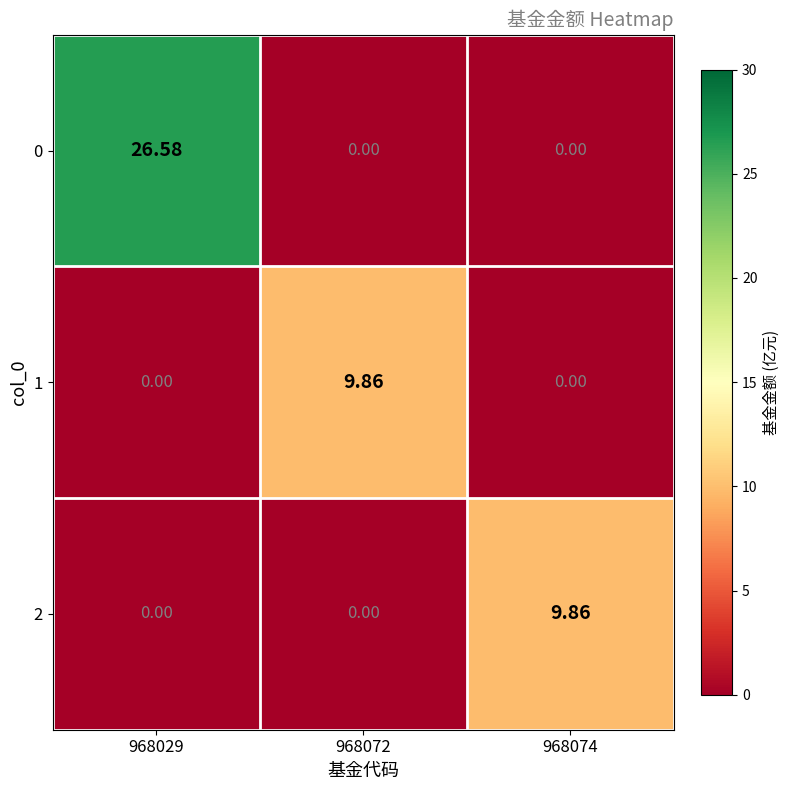

What is the greatest value displayed?

26.6